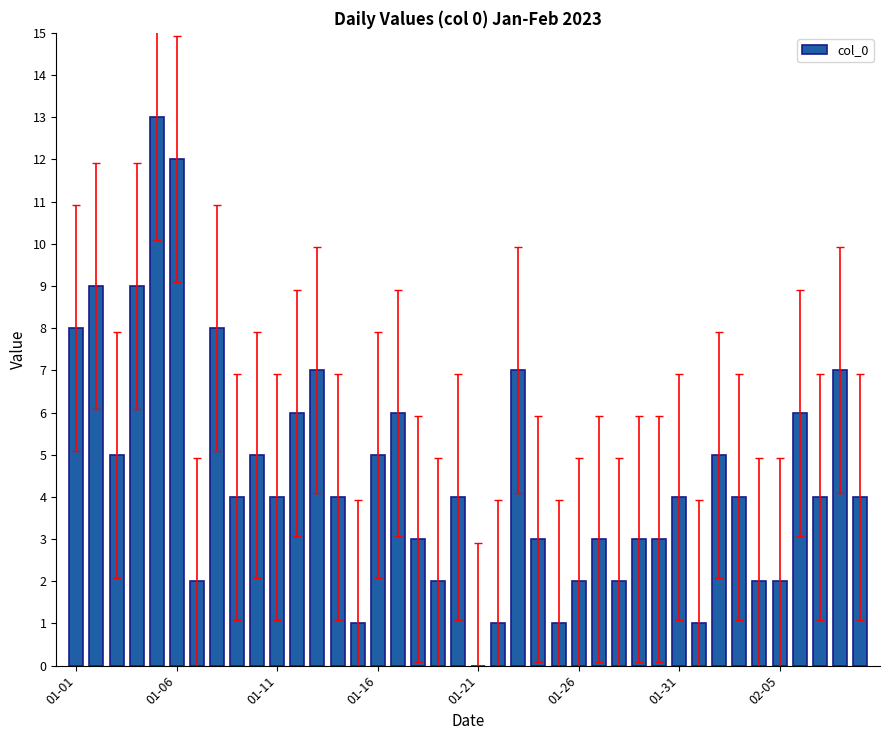

What is the sum of all values?

181